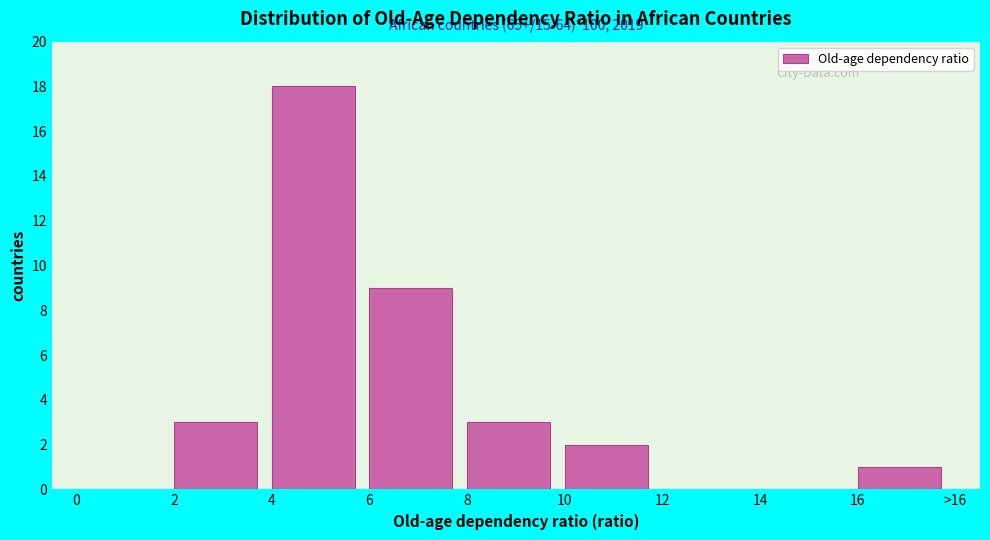

Reading left to right, transcribe all the data shown in this chart.

0=0	2=3	4=18	6=9	8=3	10=2	12=0	14=0	16=1